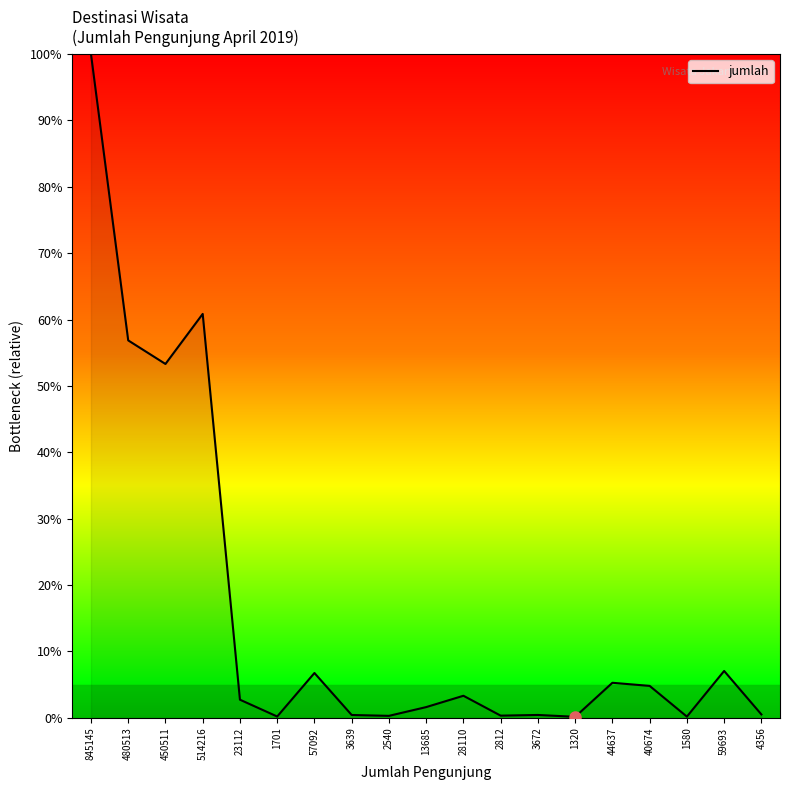

What is the ratio of the value at 480513 to the value at 450511?

1.1